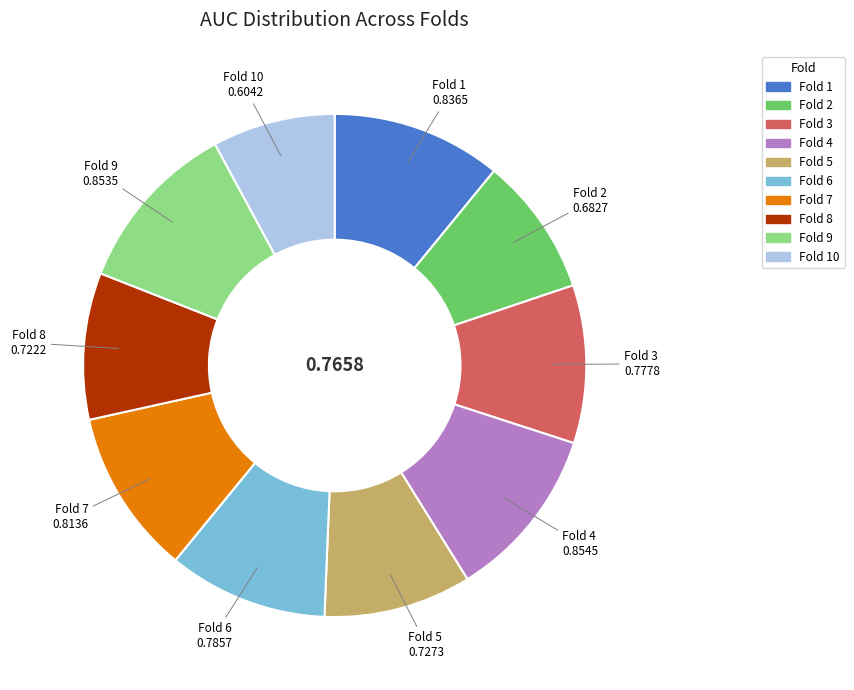

Is there a majority slice in this chart?

No